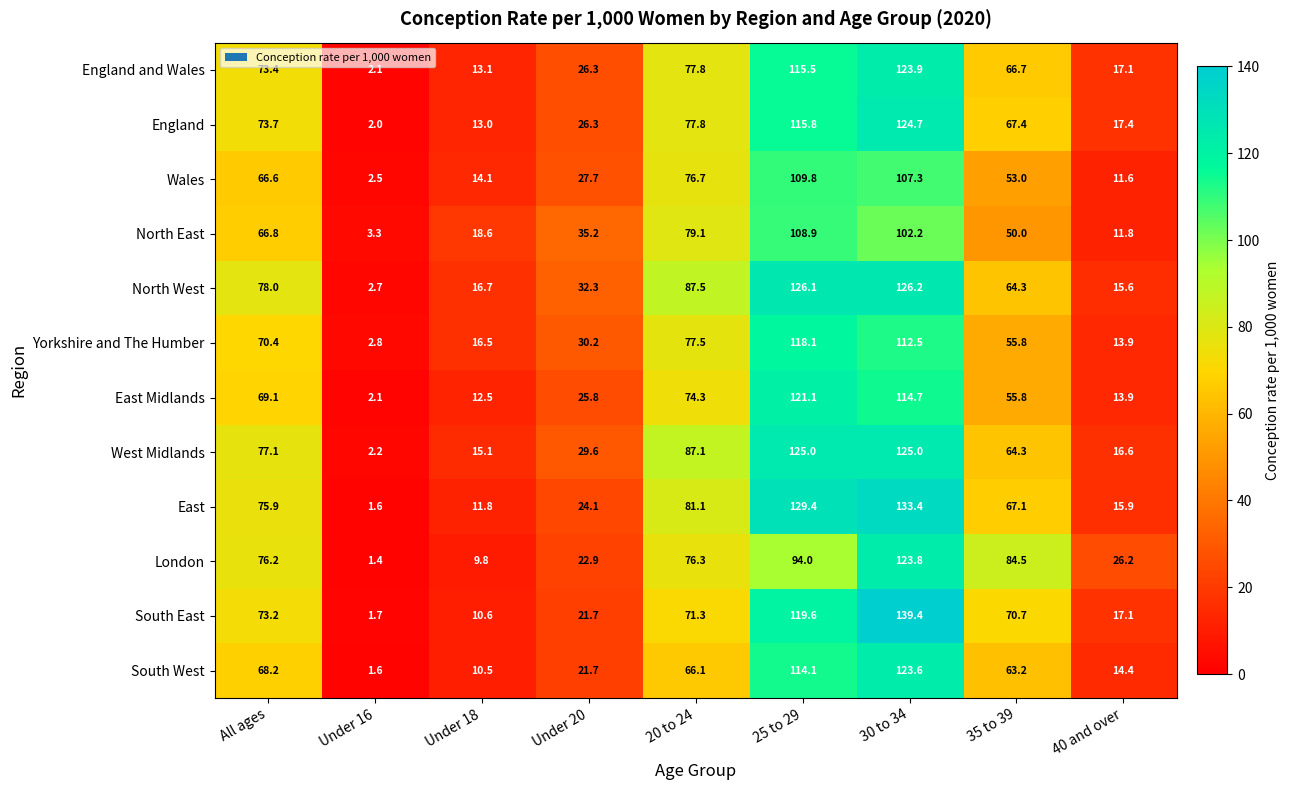

At how many categories does at least one series exceed 3?

9